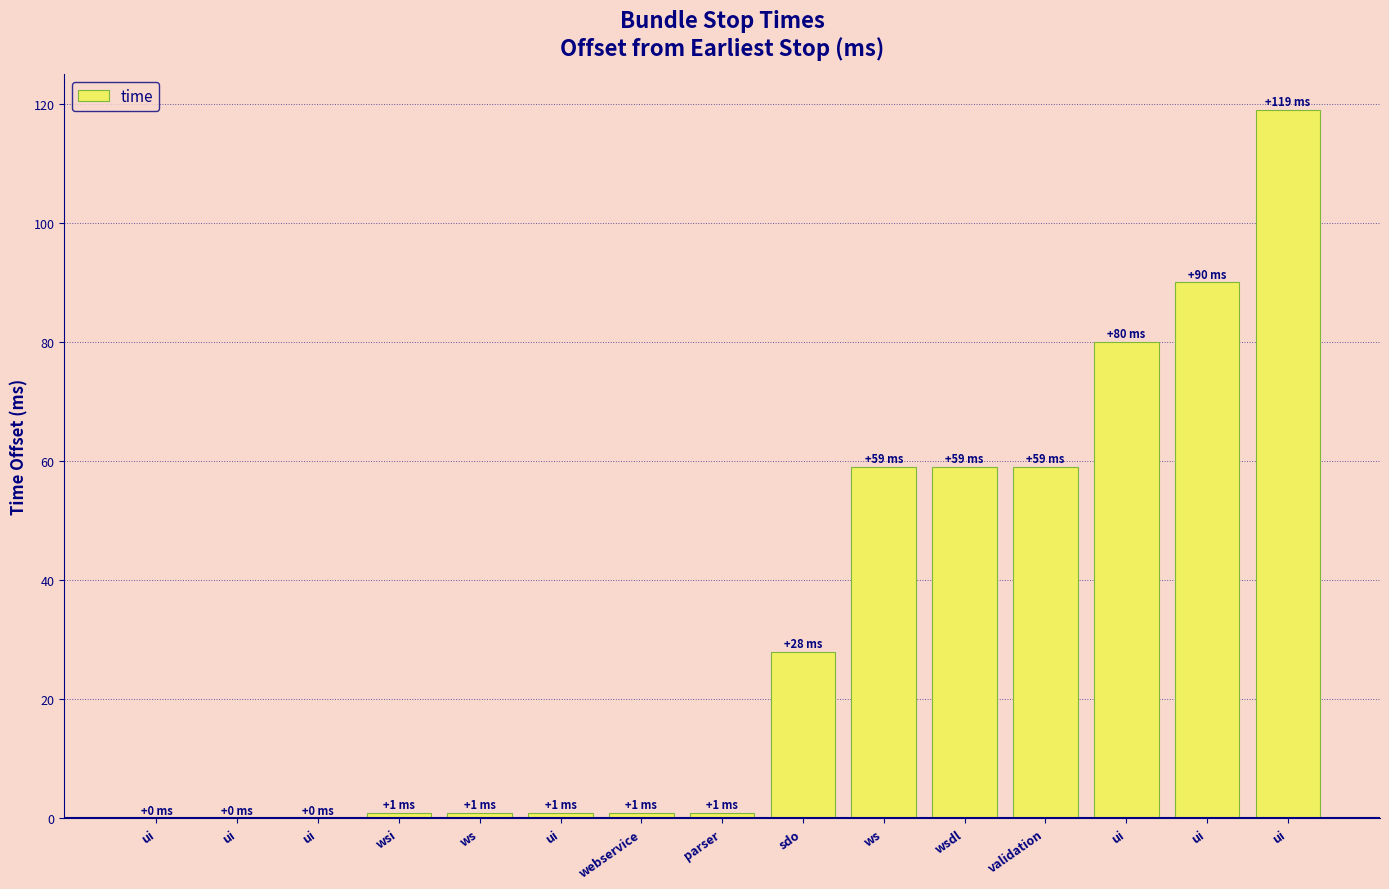

What is the value of the 5th bar from the left?

1